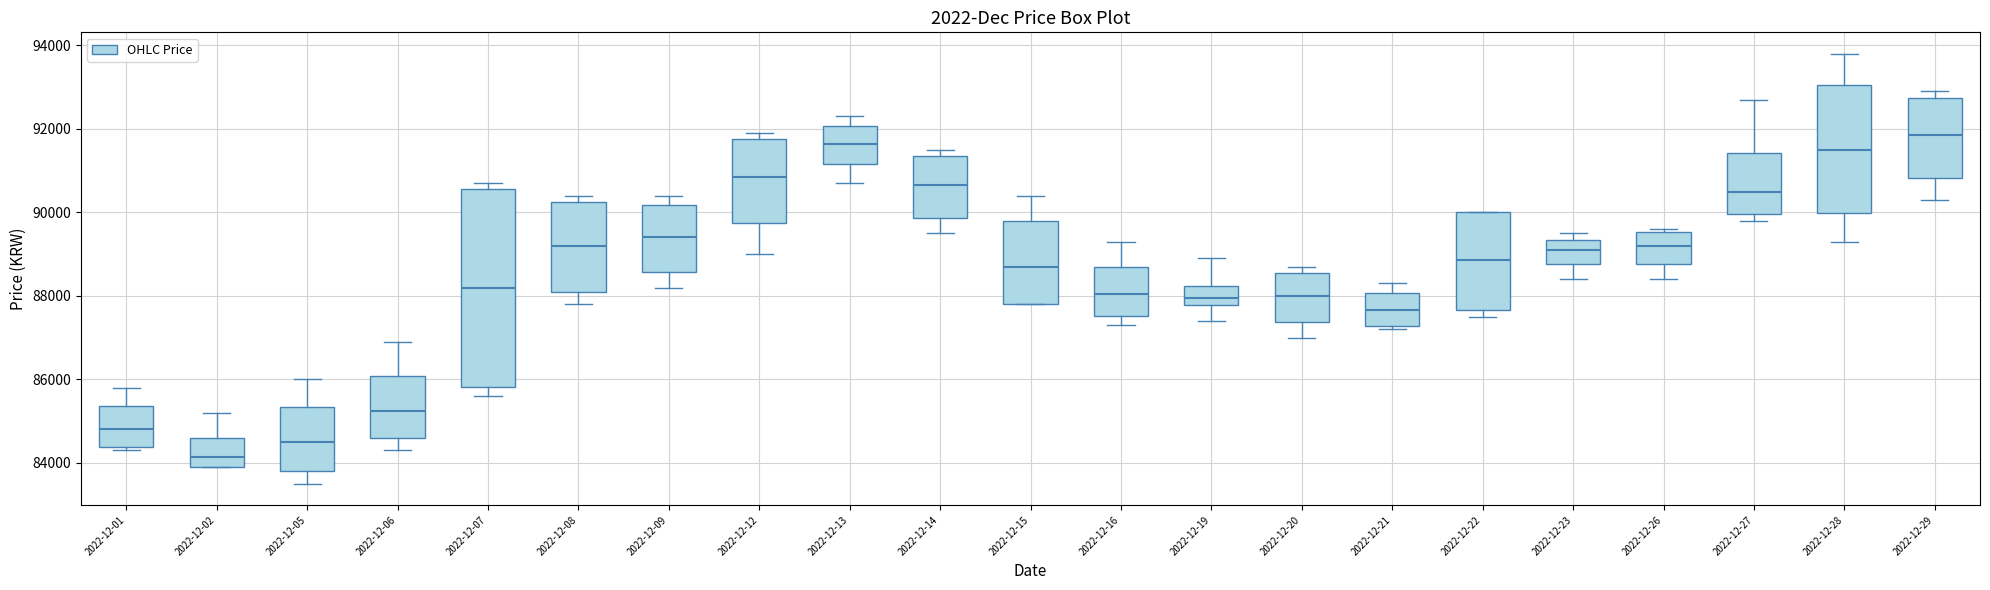

Comparing the boxes themselves (not the whiskers), which one is the tallest?

2022-12-07